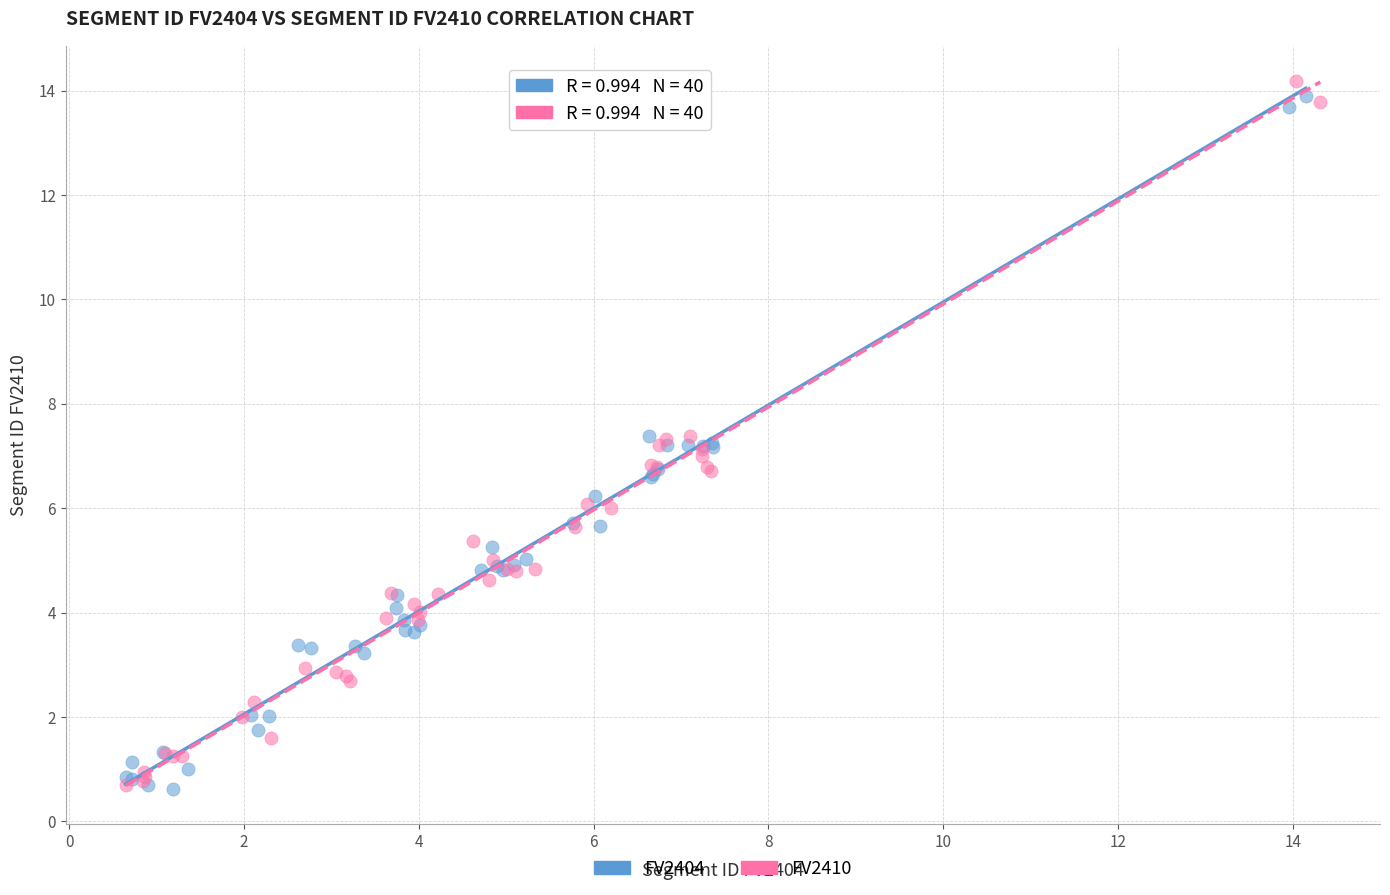

What are all the series names shown in the legend?

FV2404, FV2410